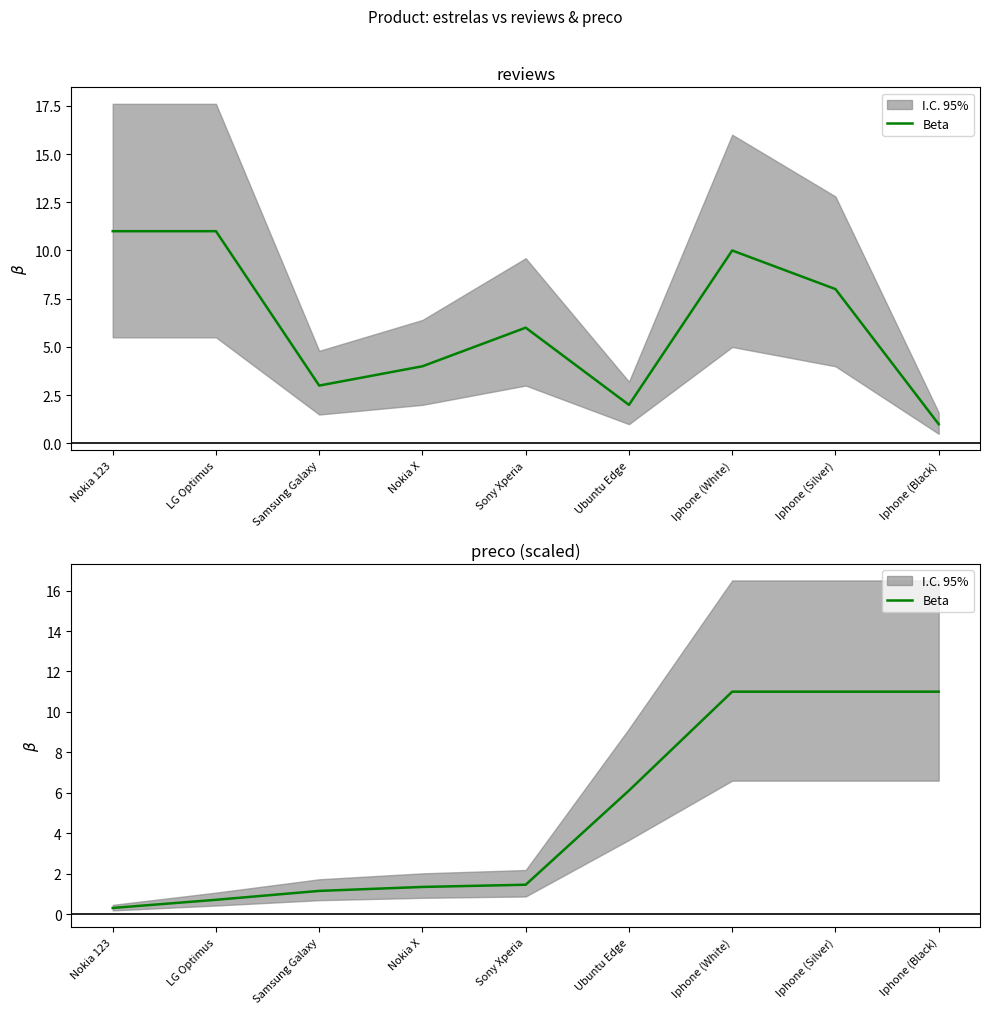

What is the label of the 6th point from the right?

Nokia X